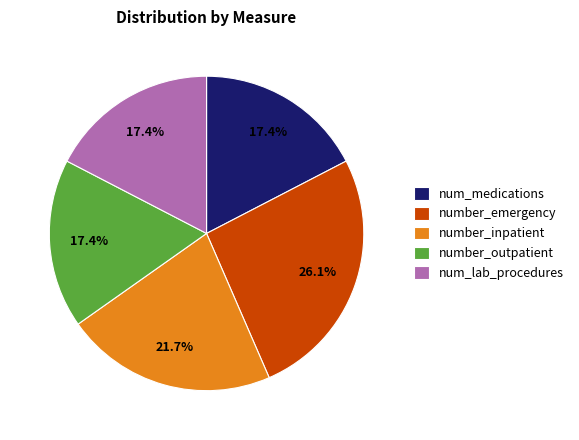

The number_outpatient slice represents 31% of the pie. True or false?

False